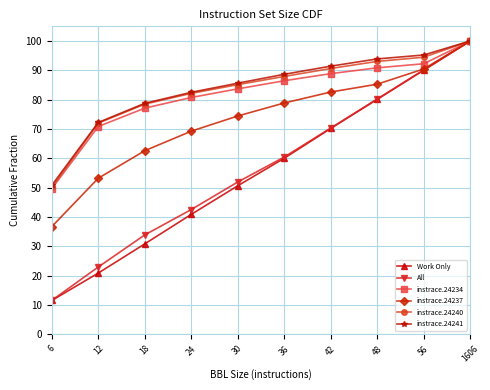

What are all the series names shown in the legend?

Work Only, All, instrace.24234, instrace.24237, instrace.24240, instrace.24241